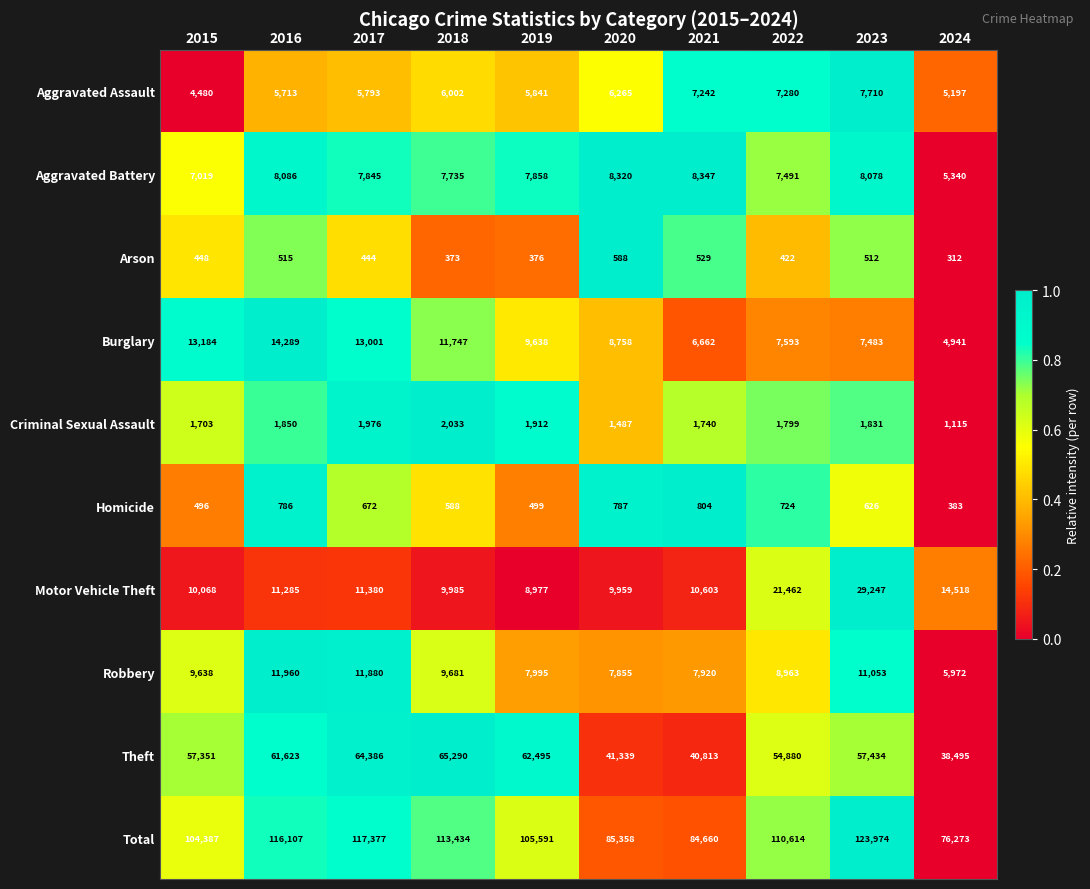

How many values in the Total series are below 110614?

5